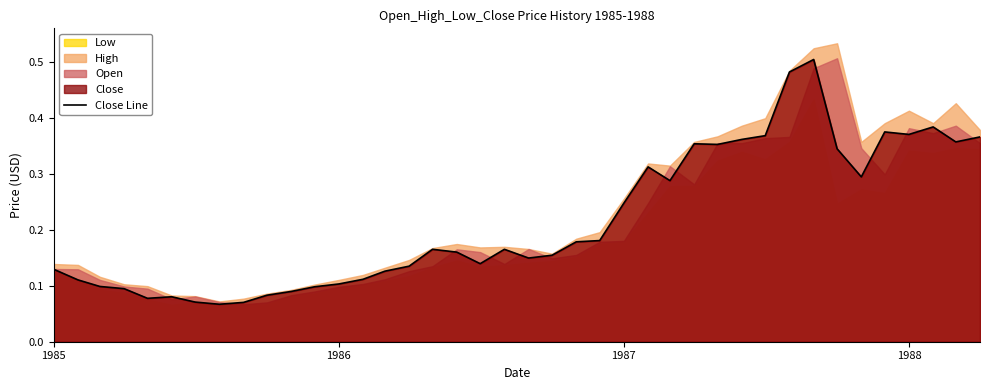

True or false: Close Line has a value of 0.2 at 1985.

False